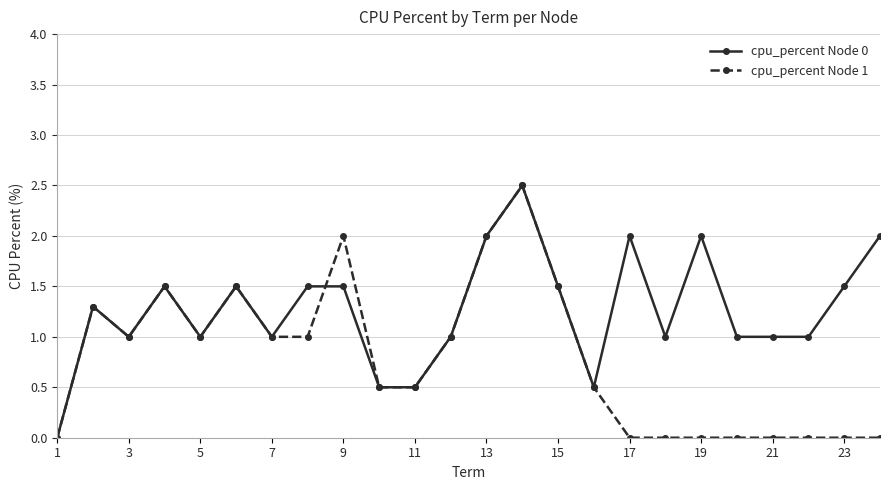

How many series are shown in this chart?

2